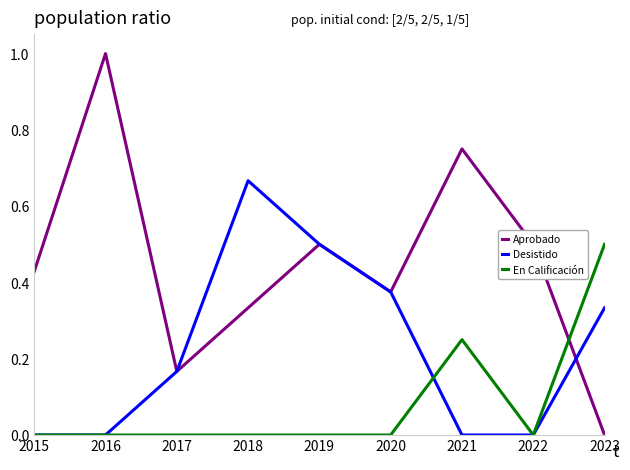

Does the chart have visible grid lines?

No